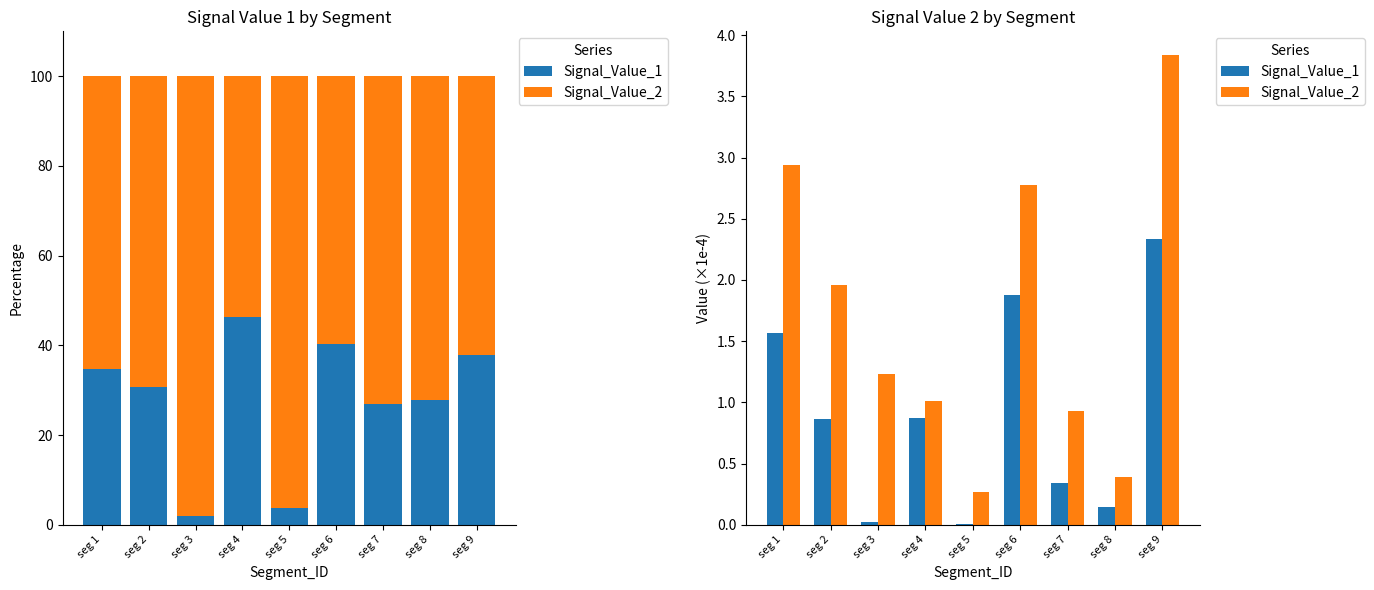

Which category has the lowest value in the Signal_Value_1 series?

seg 5